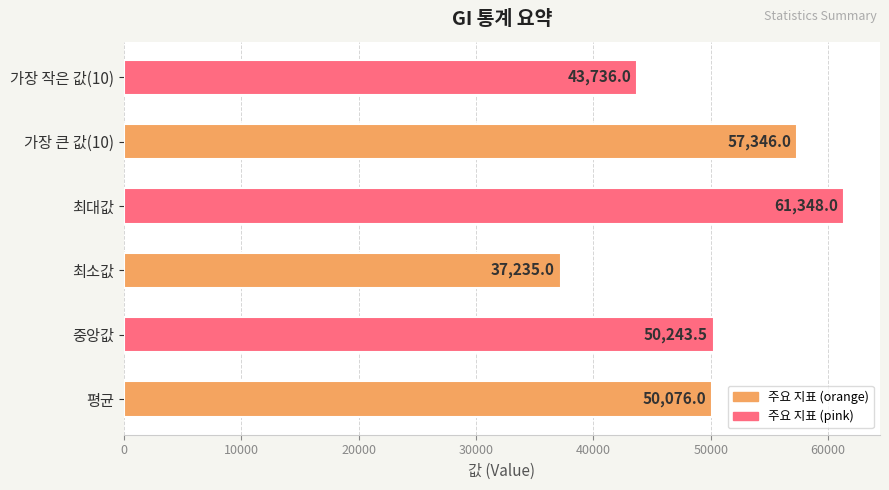

Reading bottom to top, transcribe all the data shown in this chart.

50076.0	50243.5	37235.0	61348.0	57346.0	43736.0